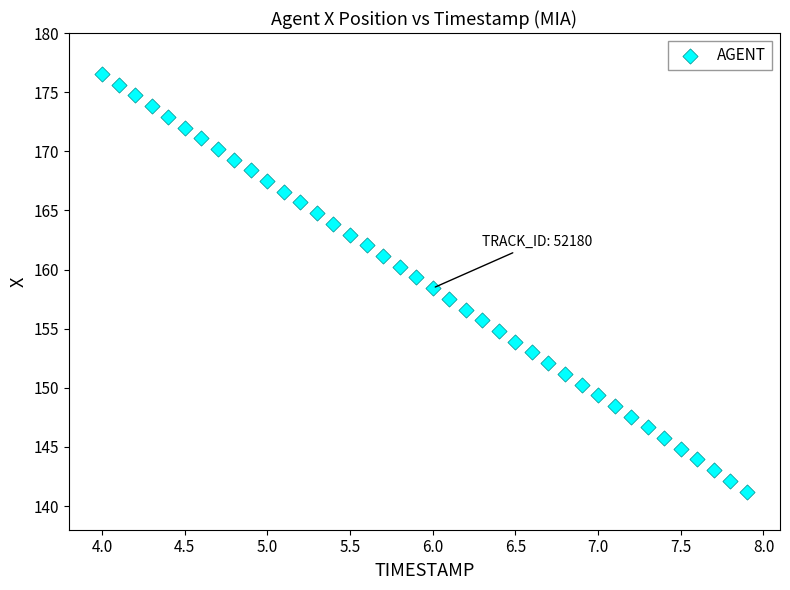

What is the range of X values (max minus min)?

3.9